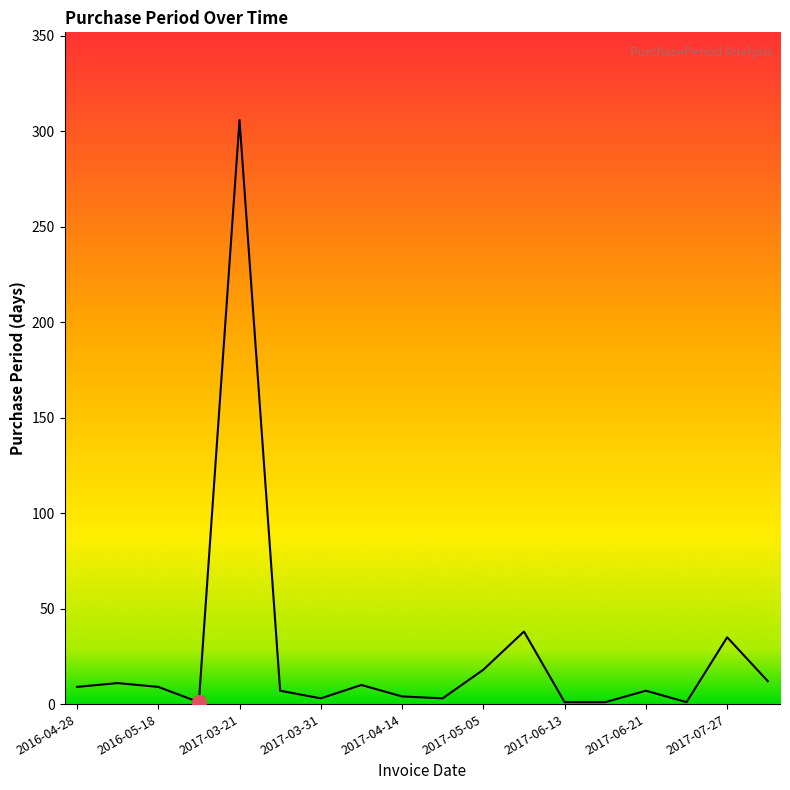

What is the greatest value displayed?

306